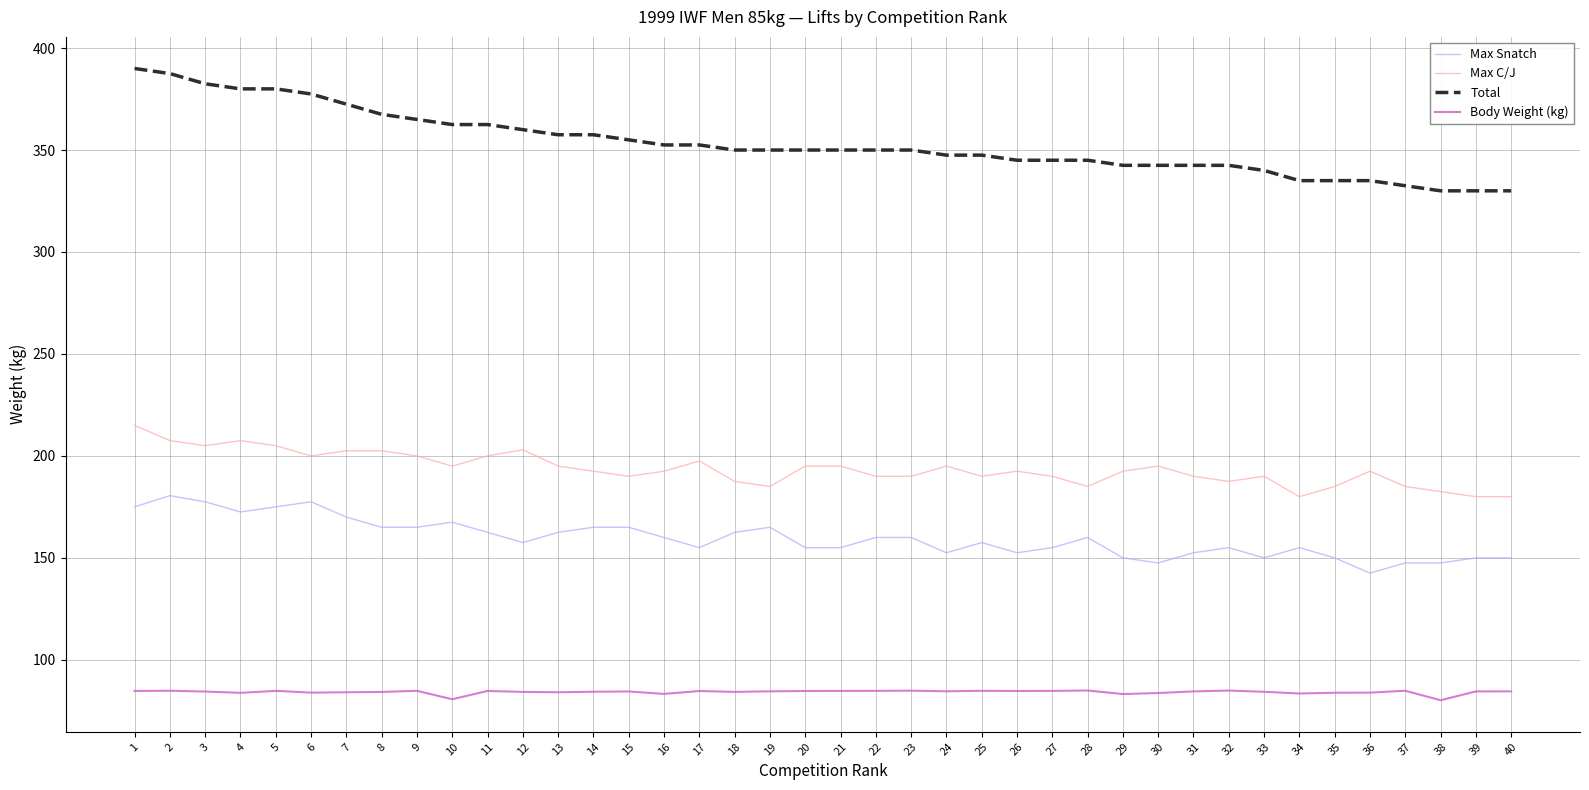

True or false: Max C/J and Max Snatch intersect in this chart.

False